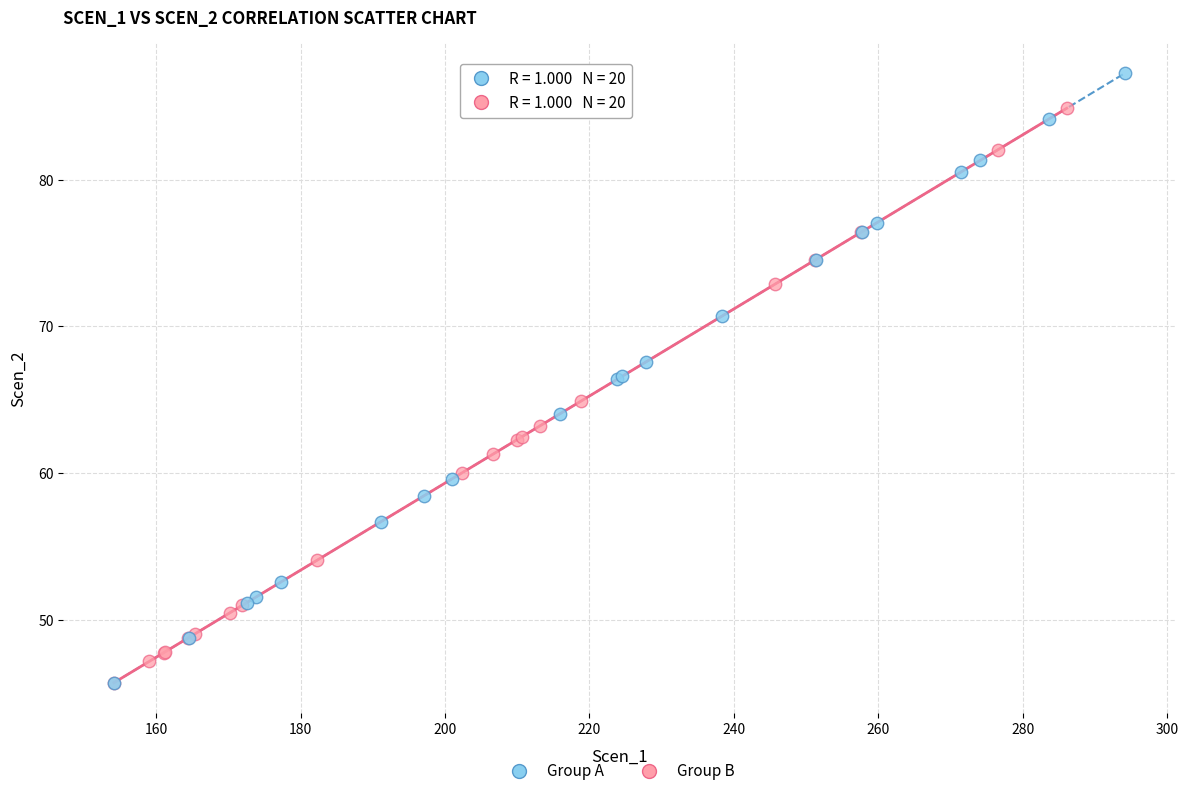

Which series has the widest spread of Y values?

Group A